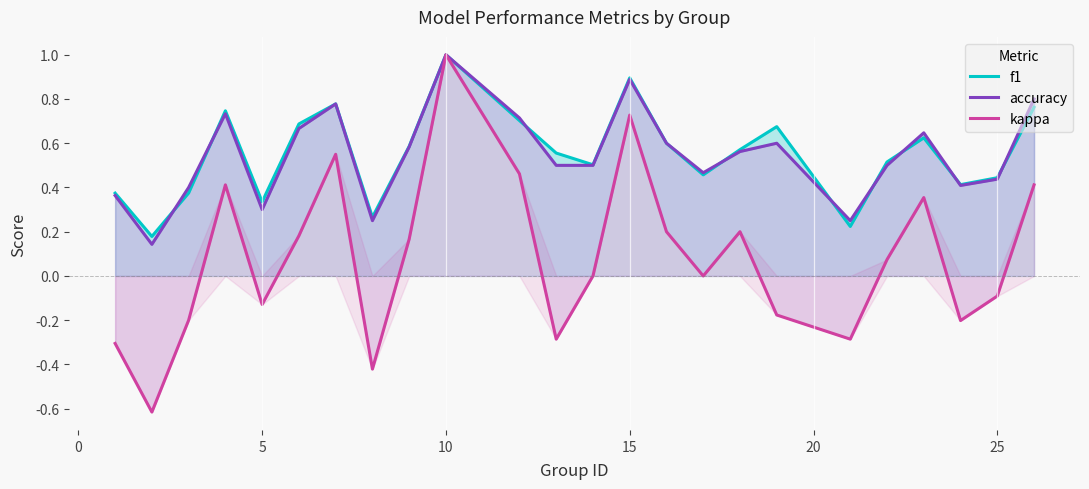

What is the lowest value of the kappa series?

-0.6